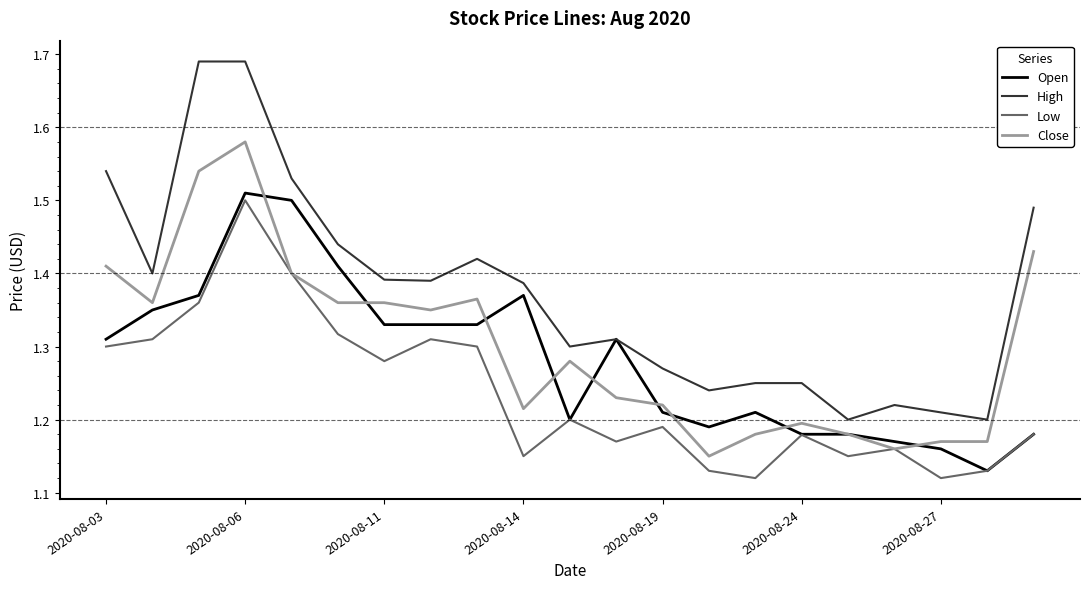

Which series has the largest total across all categories?

High